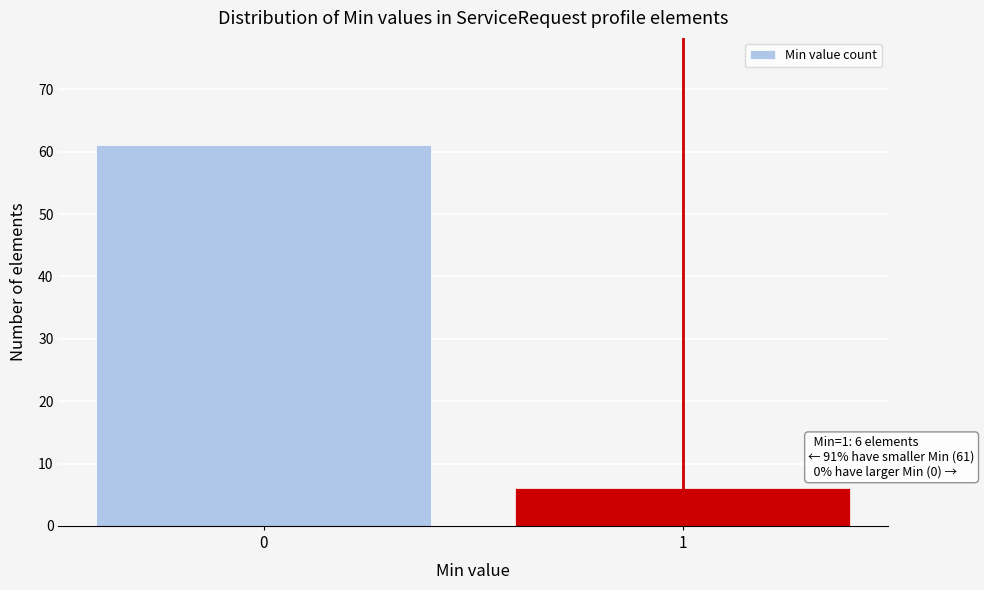

Reading left to right, extract all data points from this chart.

0=61	1=6